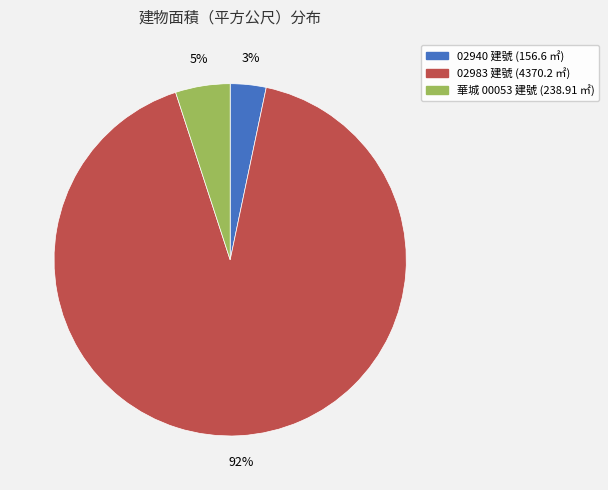

Does any single category account for the majority?

Yes